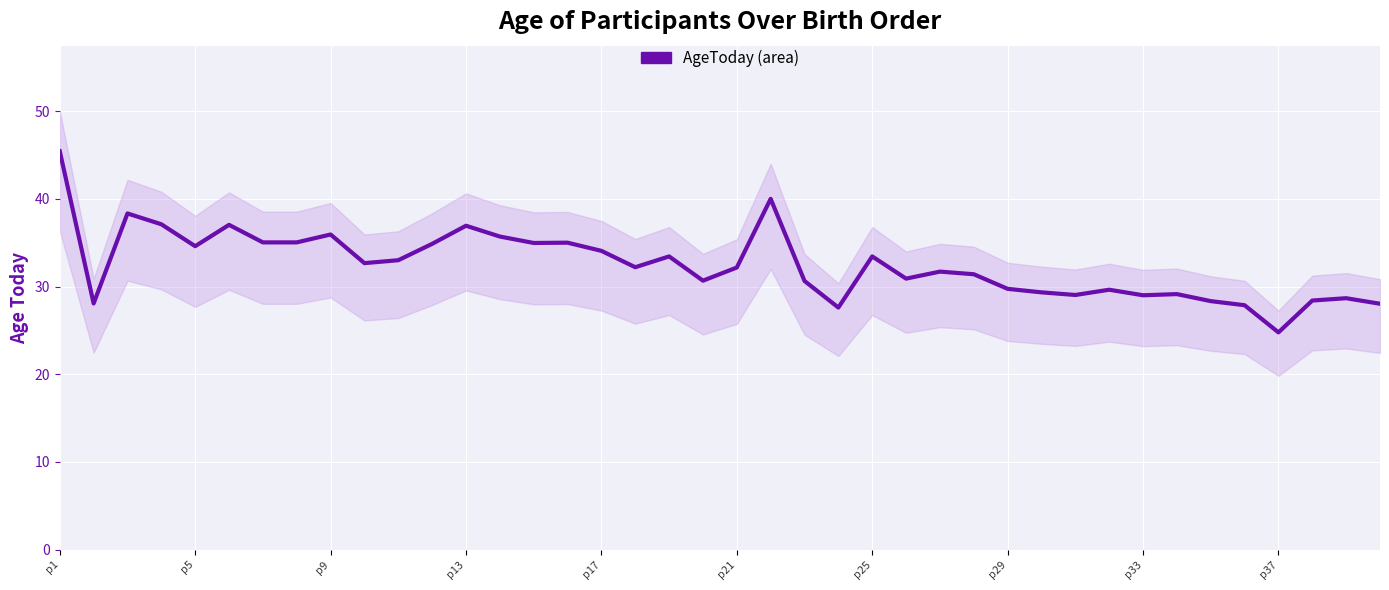

The chart shows a value of 50.0 at p33. True or false?

False